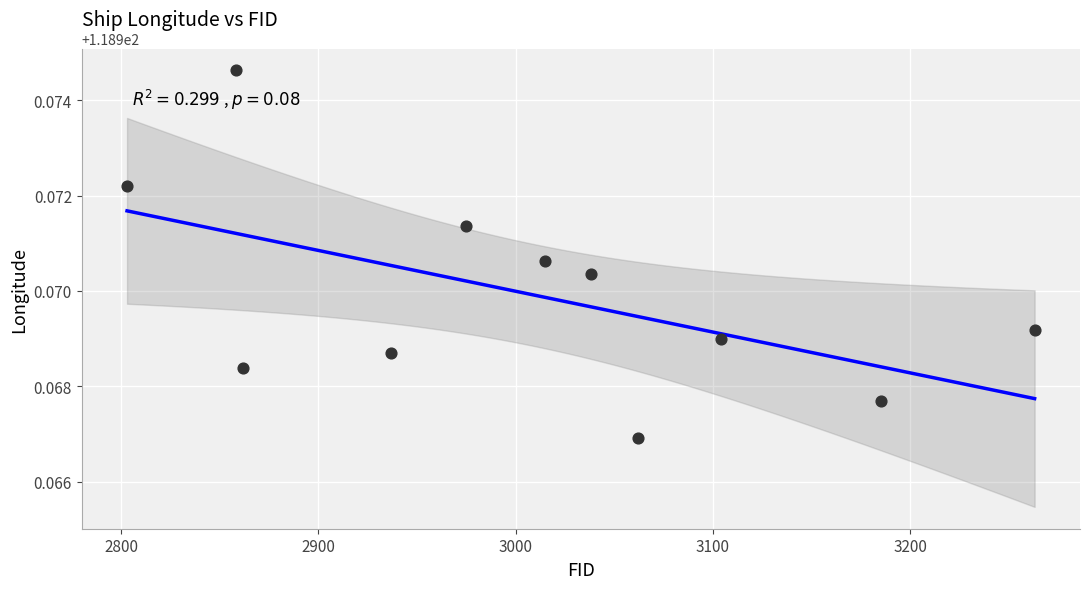

What is the average X value?

3009.3